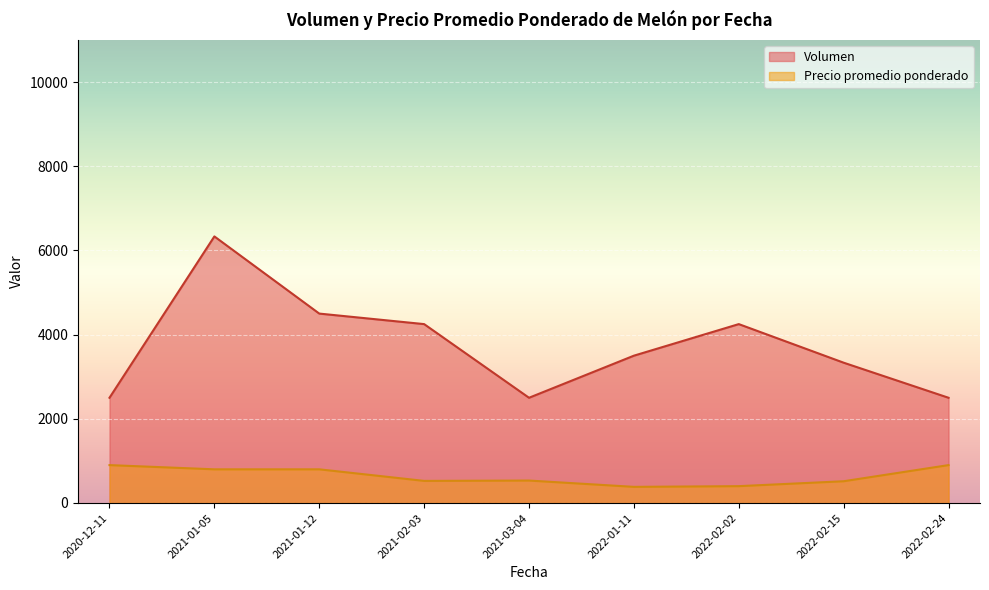

Which series has the largest total across all categories?

Volumen